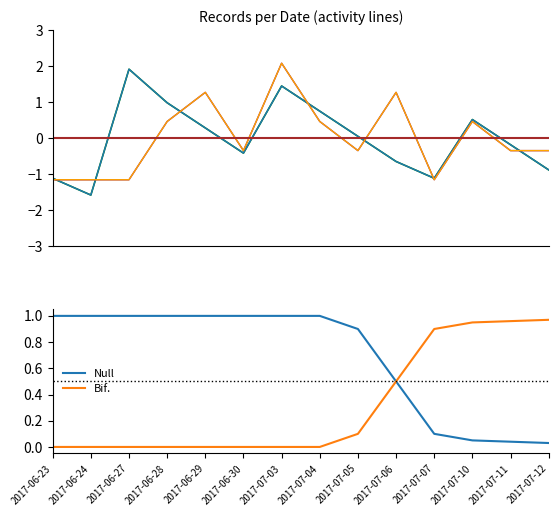

What is the highest value of the Bif. series?

1.0